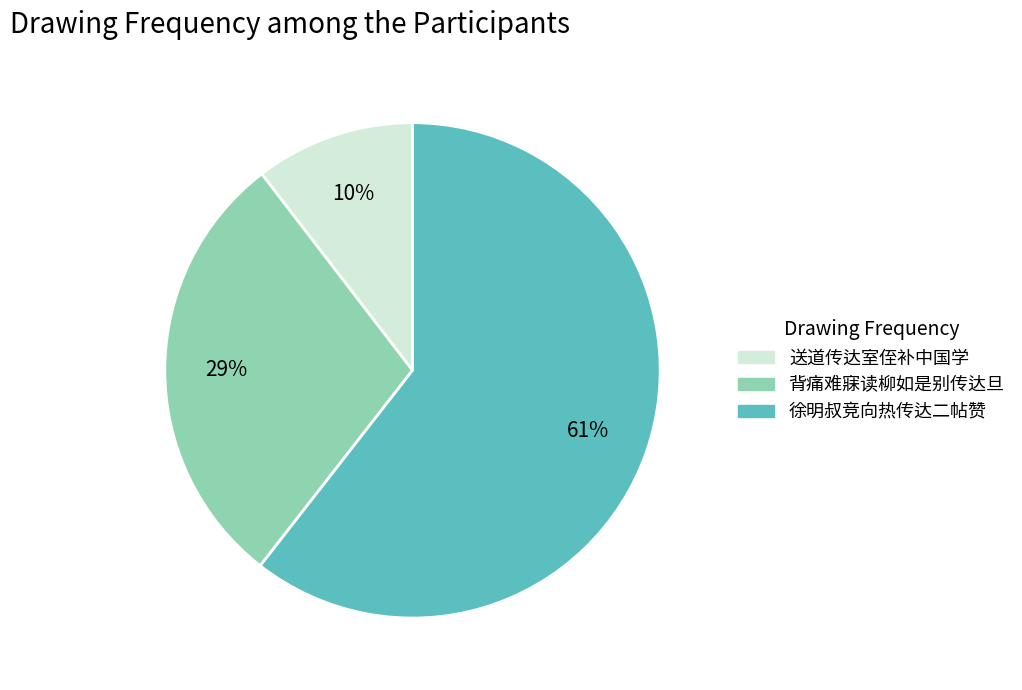

Which slice is the smallest?

送道传达室侄补中国学